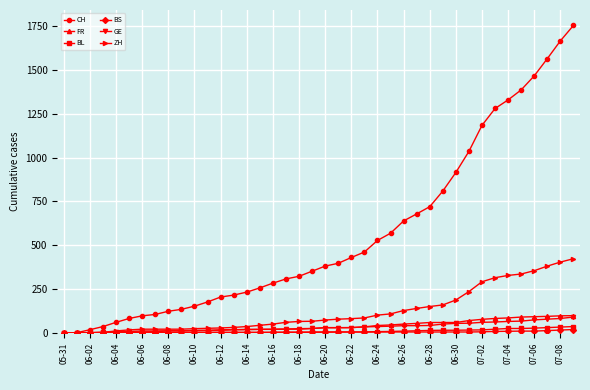

Which series has the widest spread of values?

CH